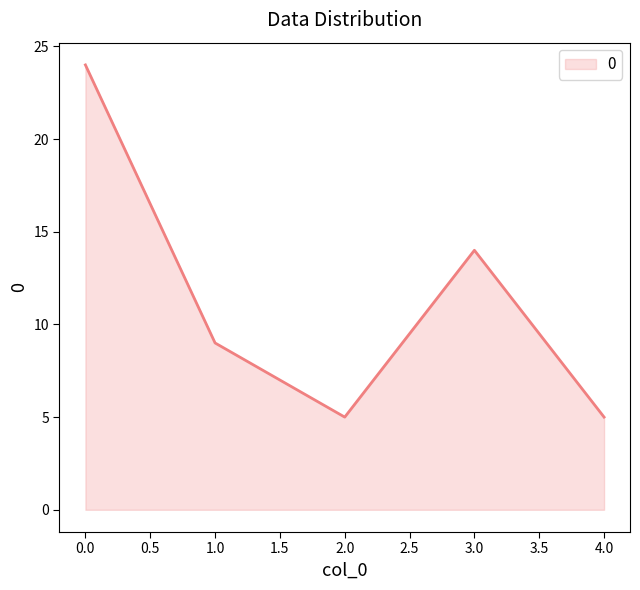

How many lines are shown in the chart?

1